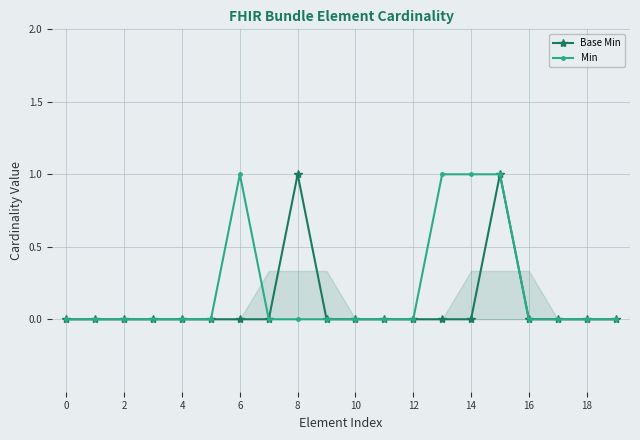

True or false: Min has a value of 0 at 6.

False